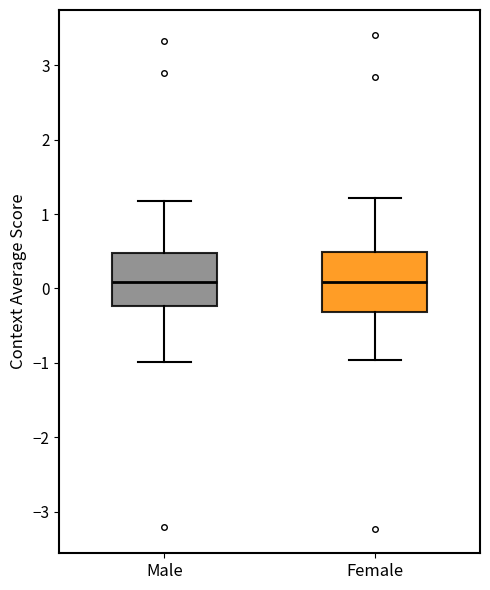

Where does the upper whisker of the box for Male end on the y-axis? The values are not printed on the chart, so give them approximately, as read against the axis.

1.2